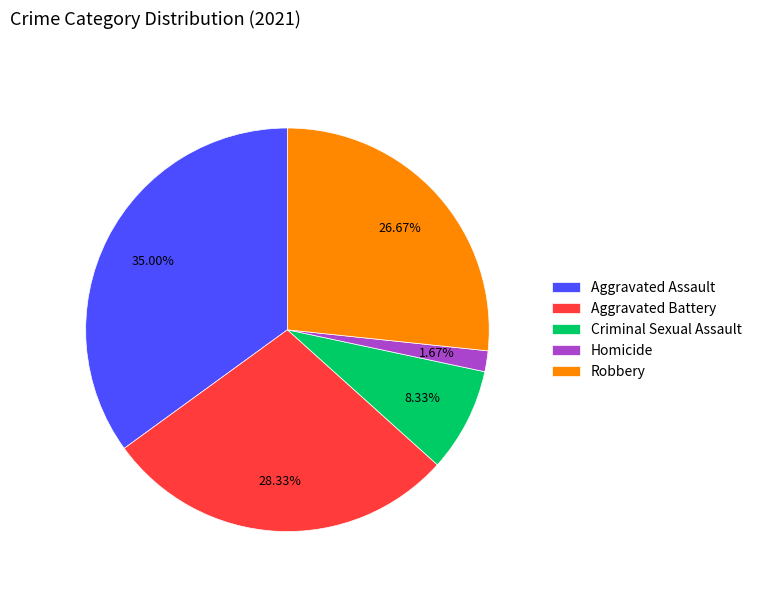

Which has a higher value, Criminal Sexual Assault or Robbery?

Robbery